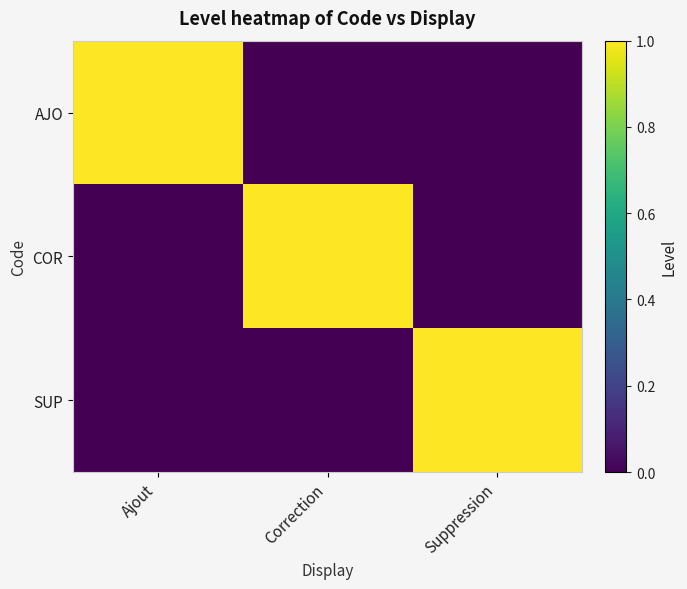

At which category is the sum across all series the highest?

Ajout